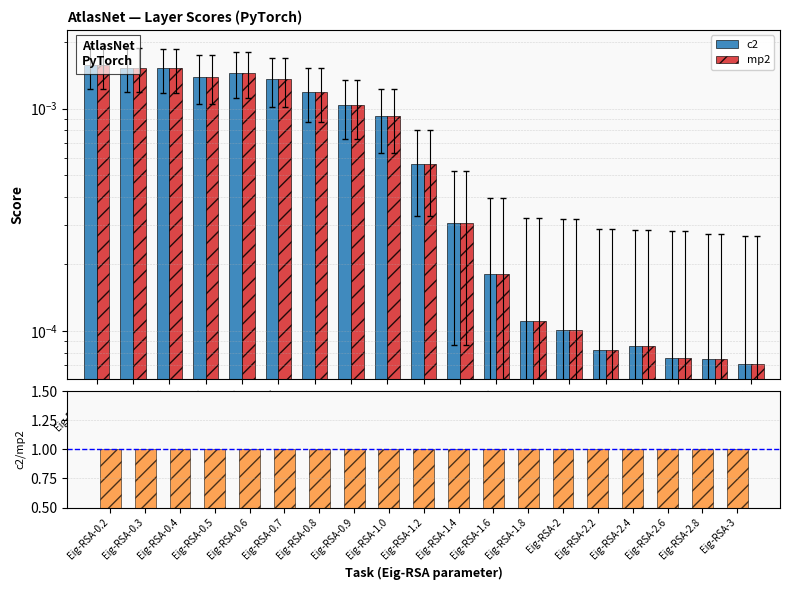

What position from the left is Eig-RSA-2.2?

15